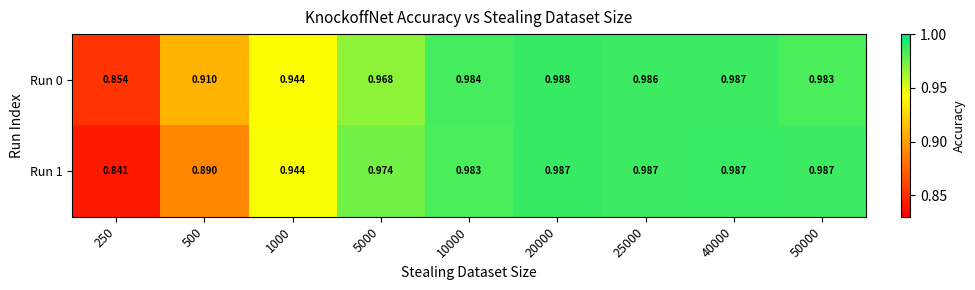

At 40000, list the series in order from largest to smallest.

Run 1, Run 0